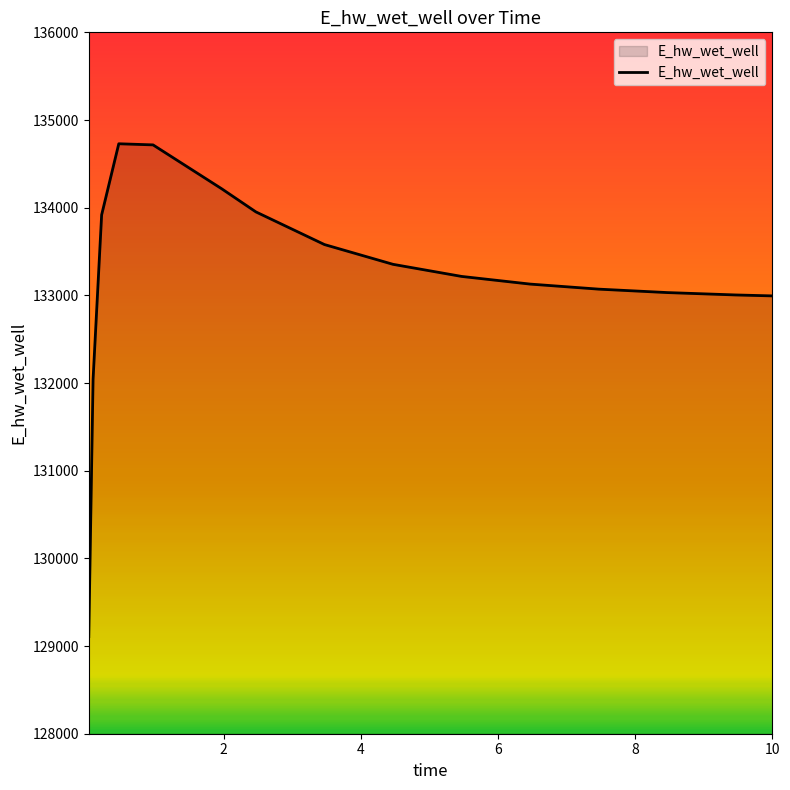

What is the minimum value shown in the chart?

129107.9